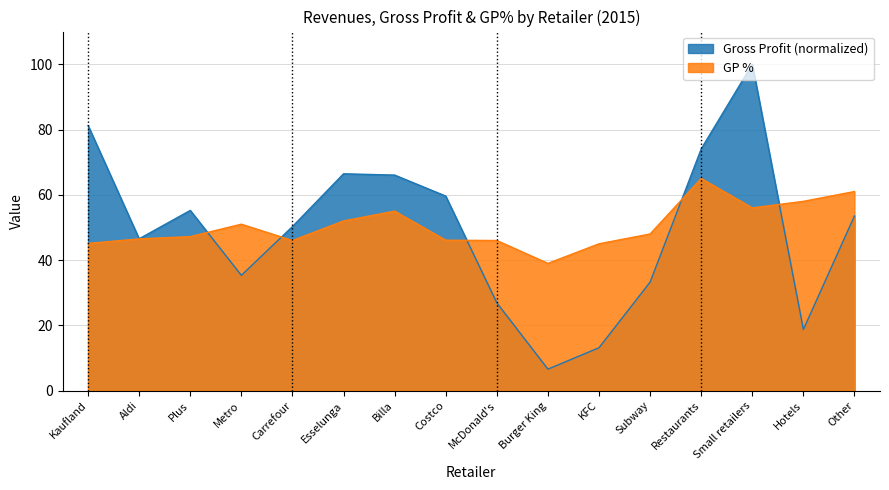

Reading right to left, transcribe all the data shown in this chart.

Gross Profit: 53.5	18.8	100.0	74.0	33.3	13.2	6.6	26.9	59.6	66.0	66.4	50.3	35.3	55.2	46.5	81.2
GP %: 61.0	58.0	56.0	65.0	48.0	45.0	39.0	46.0	46.1	55.0	52.0	46.0	51.0	47.2	46.5	45.1